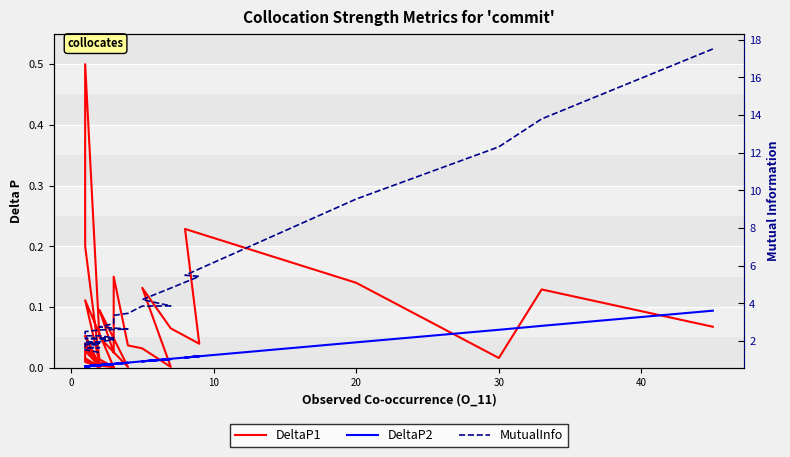

What are all the series names shown in the legend?

DeltaP1, DeltaP2, MutualInfo